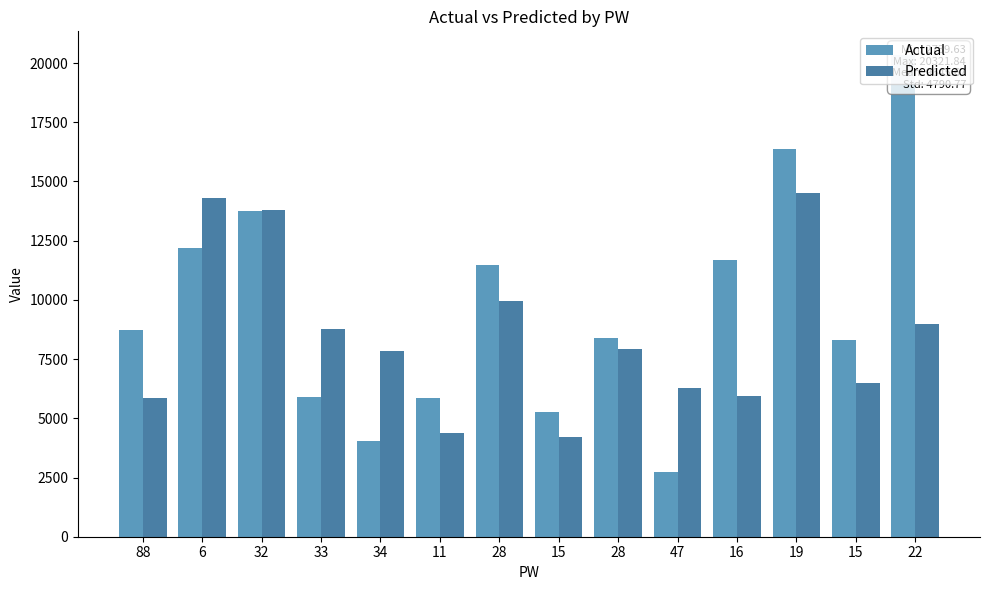

Reading right to left, extract all data points from this chart.

Actual: 22=20321.8	15=8291.3	19=16391.0	16=11703.8	47=2739.6	28=8376.7	15=5273.1	28=11487.4	11=5847.3	34=4051.7	33=5887.8	32=13756.4	6=12173.6	88=8737.9
Predicted: 22=8970.0	15=6502.6	19=14530.5	16=5946.1	47=6284.7	28=7934.7	15=4204.7	28=9966.7	11=4395.8	34=7850.6	33=8771.1	32=13800.4	6=14307.3	88=5866.5